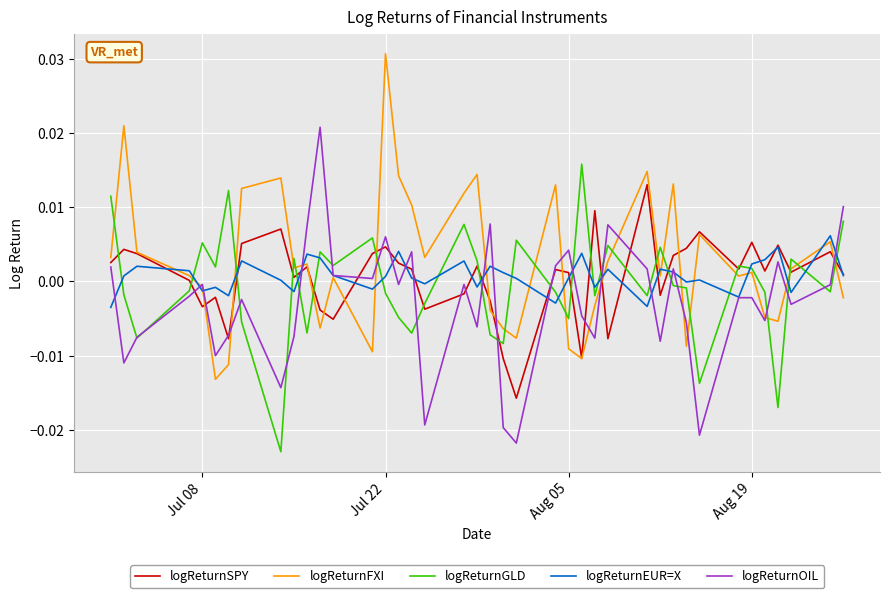

Which series has the largest total across all categories?

logReturnFXI